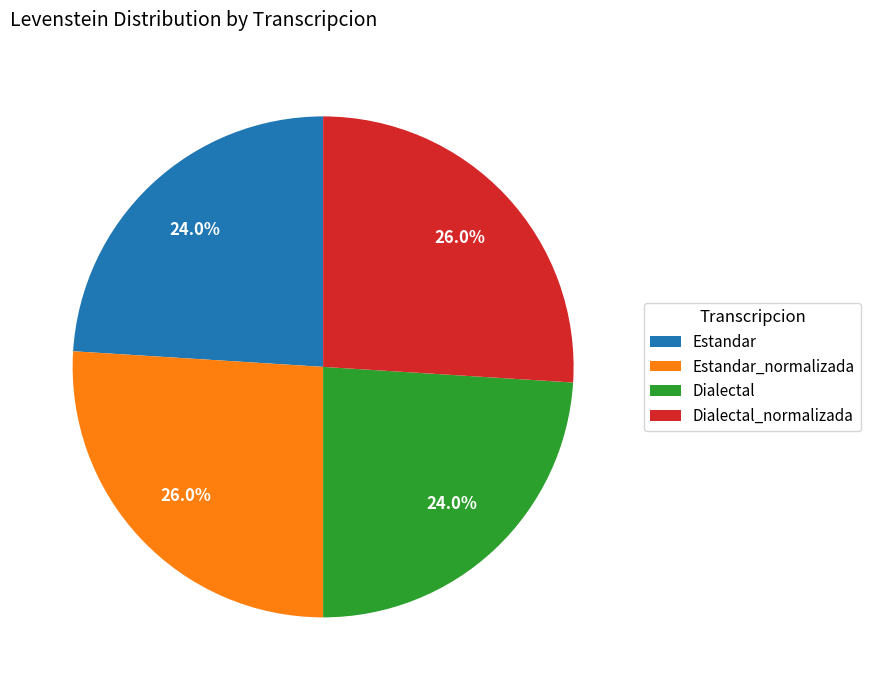

What percentage do Dialectal and Estandar together represent?

48.0%